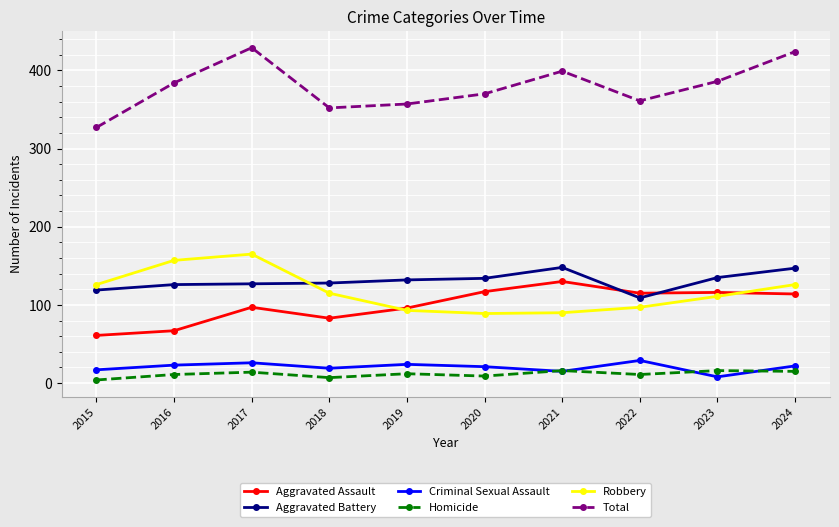

Which series has the widest spread of values?

Total